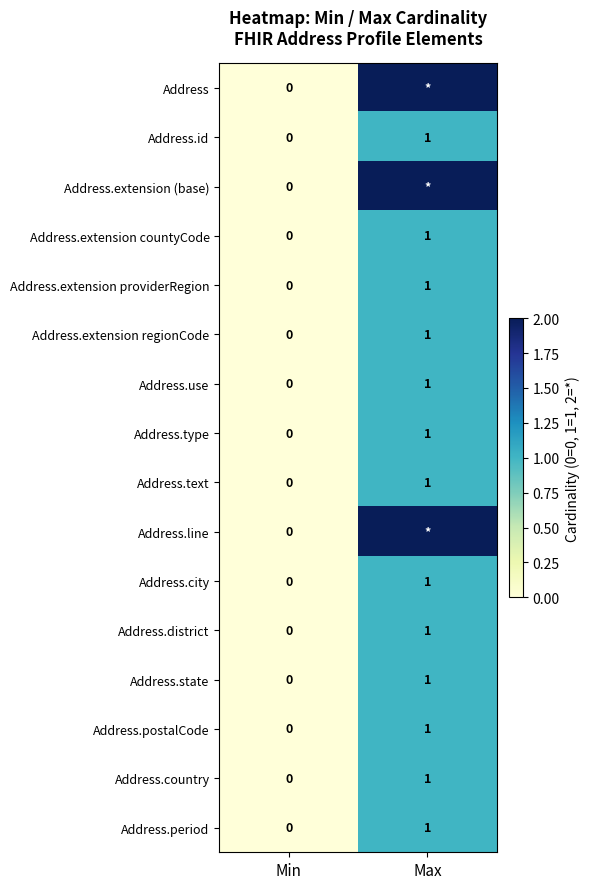

Is it true that Address.id equals -1 at Min?

False